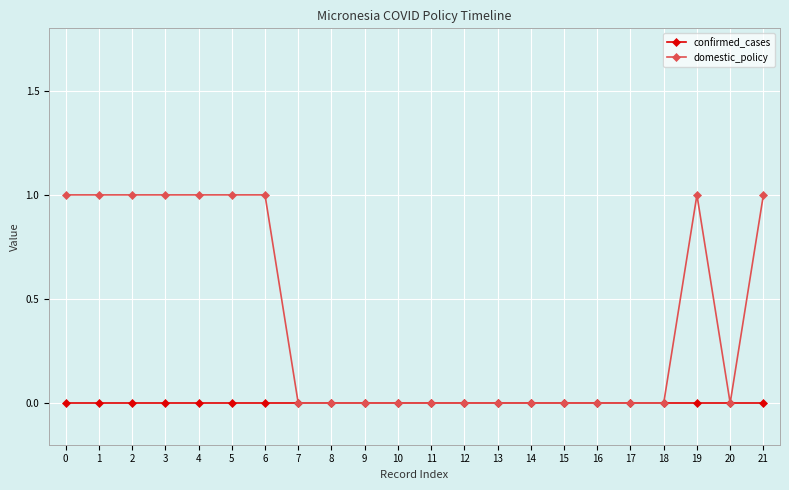

Is it true that confirmed_cases equals 0 at 12?

True